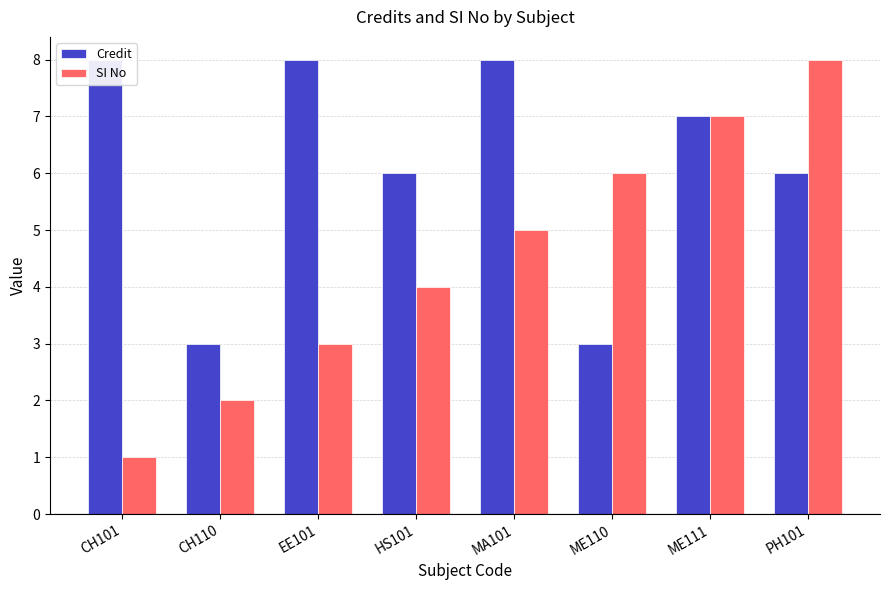

How many data points does each series have?

8